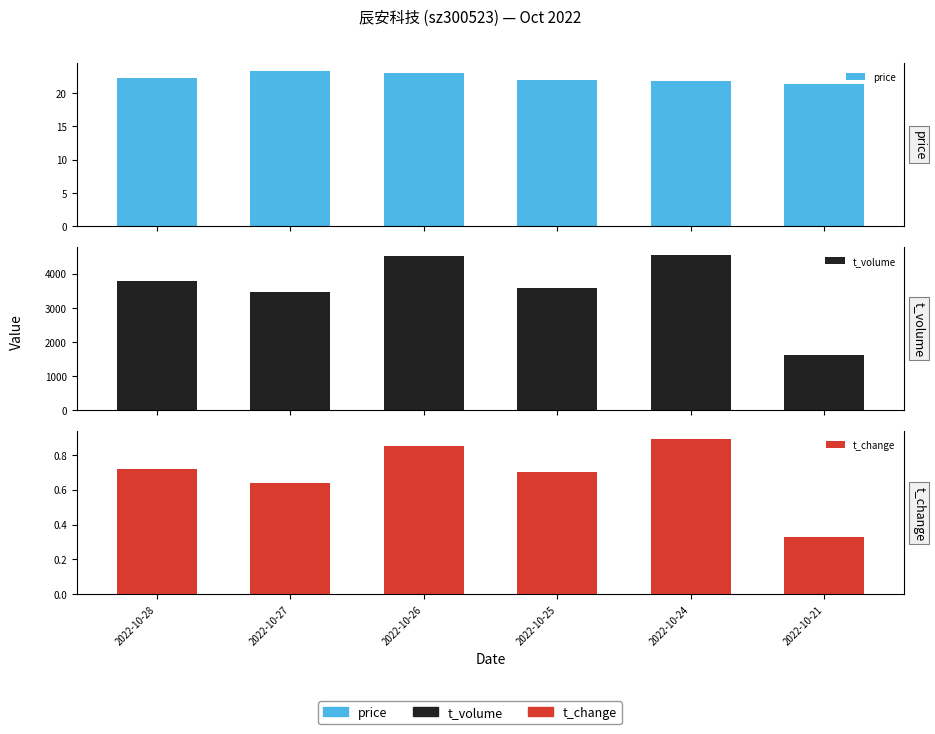

What is the difference between the t_change values at 2022-10-27 and 2022-10-24?

0.2